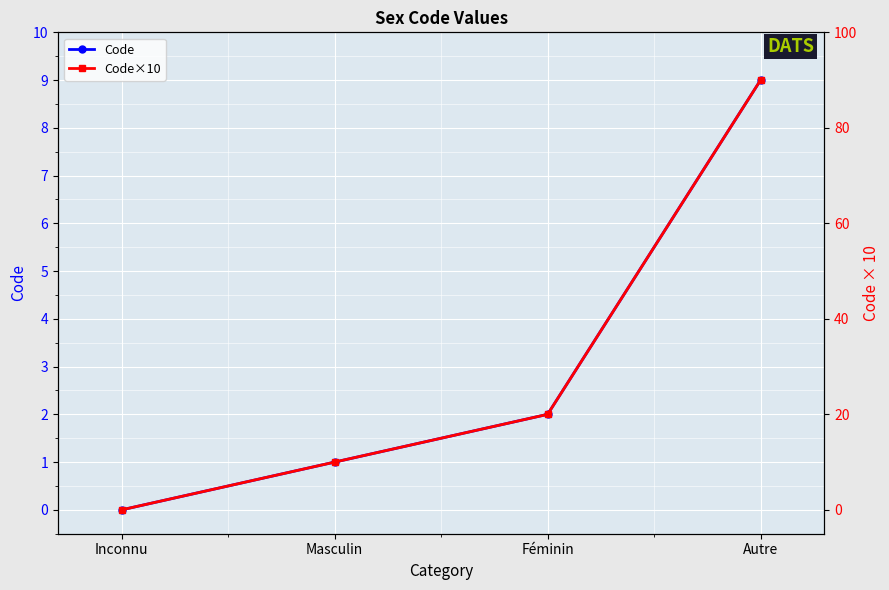

Which series has the largest total across all categories?

Code×10